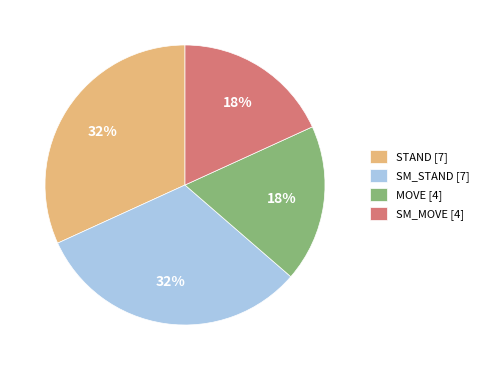

To the nearest percent, what portion does MOVE [4] represent?

18%